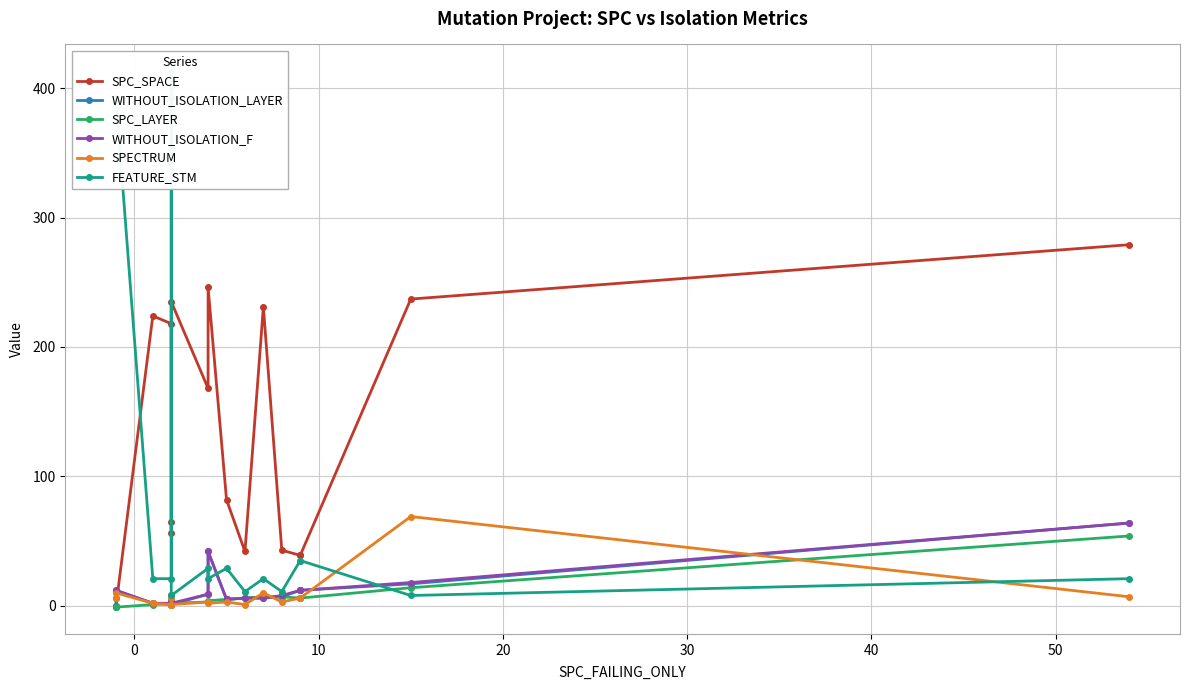

The WITHOUT_ISOLATION_LAYER series shows 6 at 60. True or false?

False